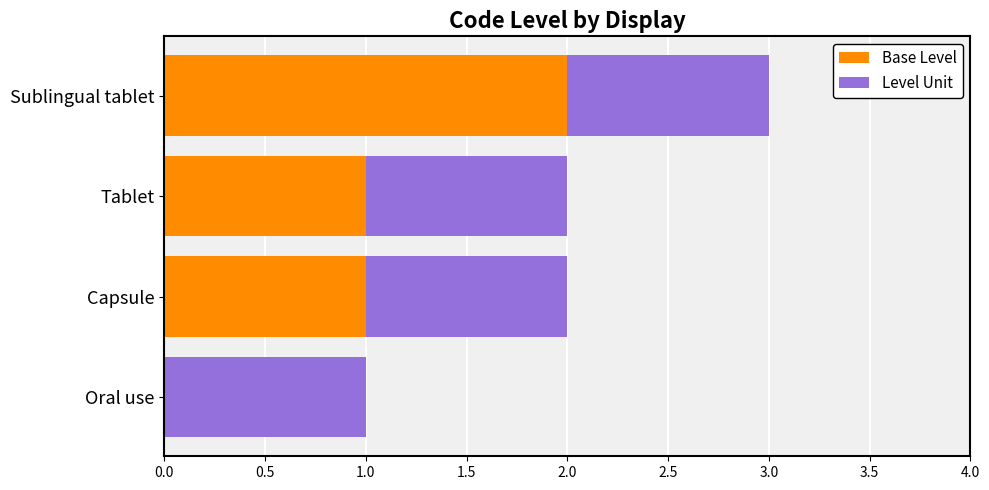

What is the sum of all Base Level values?

4